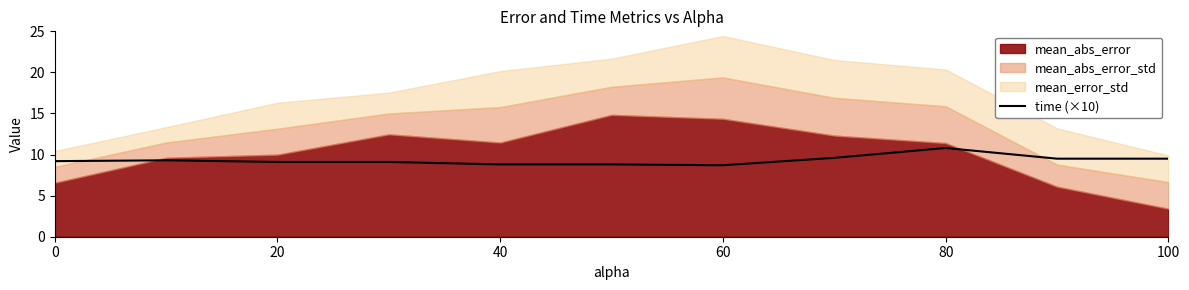

What is the lowest value of the time (×10) series?

8.7